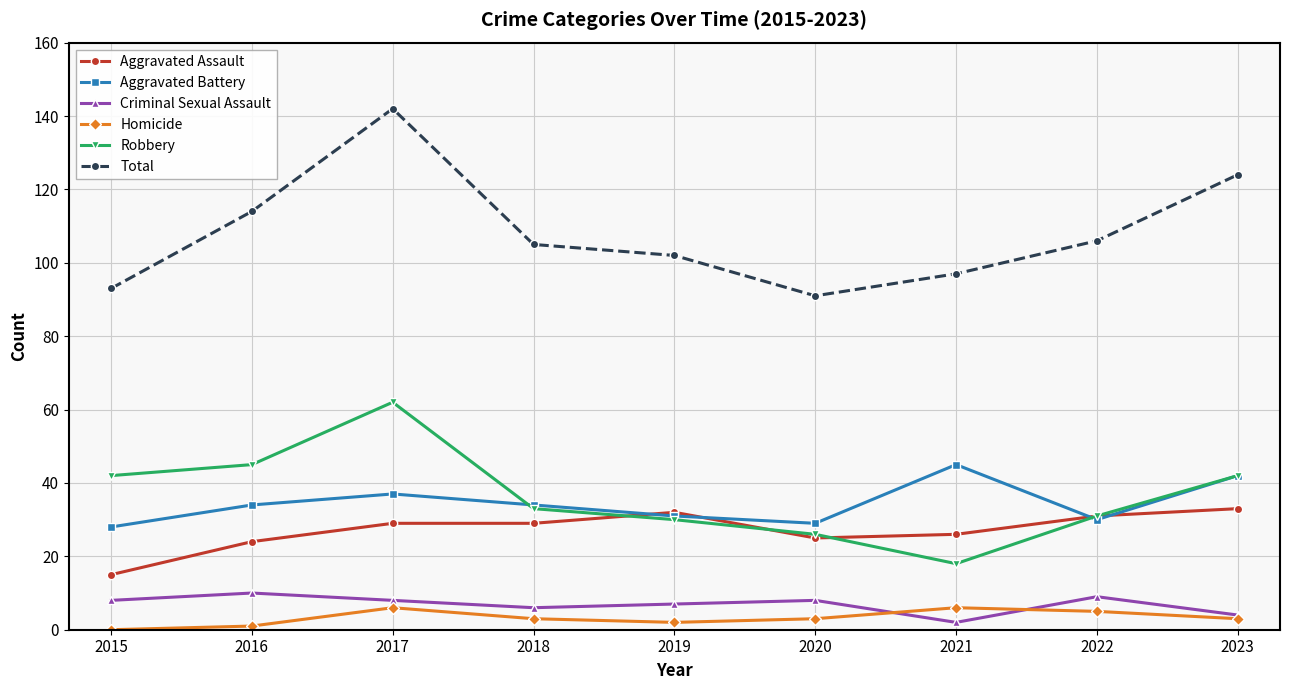

Which series has the largest total across all categories?

Total